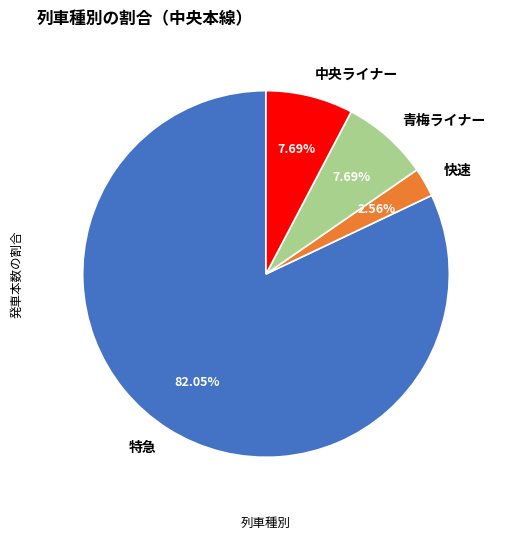

Which category accounts for the majority?

特急